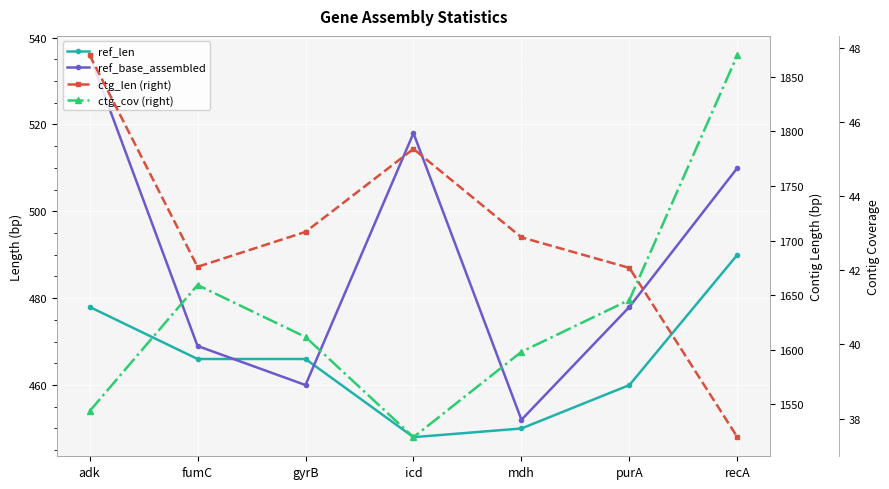

What is the label of the 4th point from the left?

icd